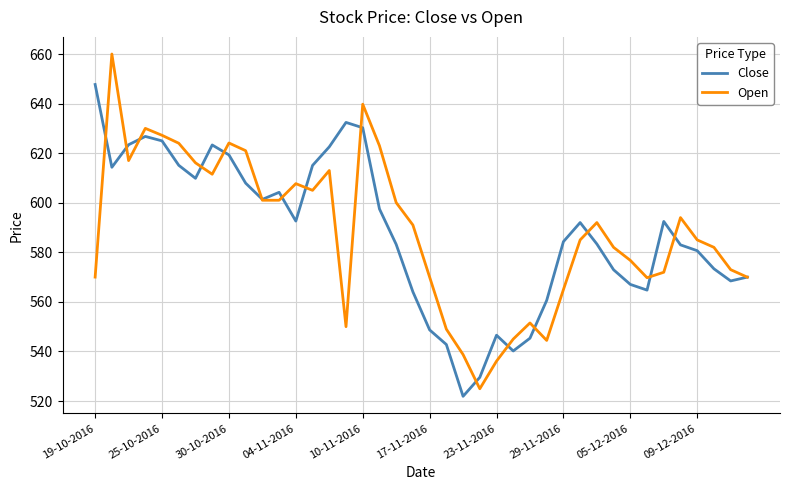

Which series has the largest range (max minus min)?

Open